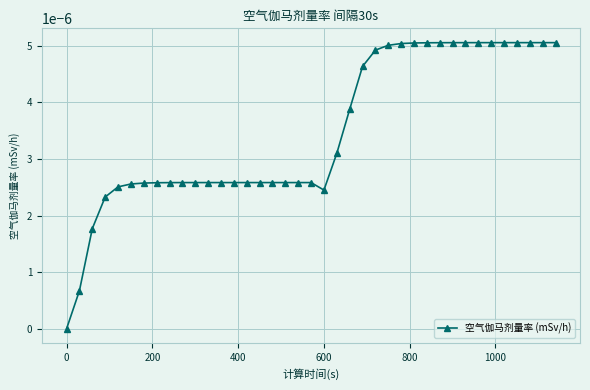

How many data points are above 0?

38